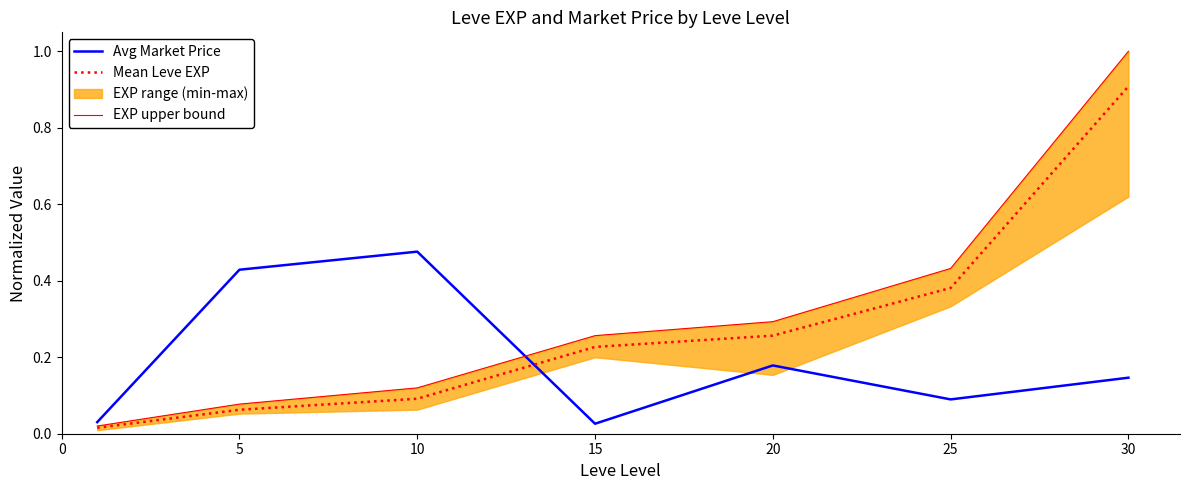

The value of Mean Leve EXP at 5 is 0.0. True or false?

False